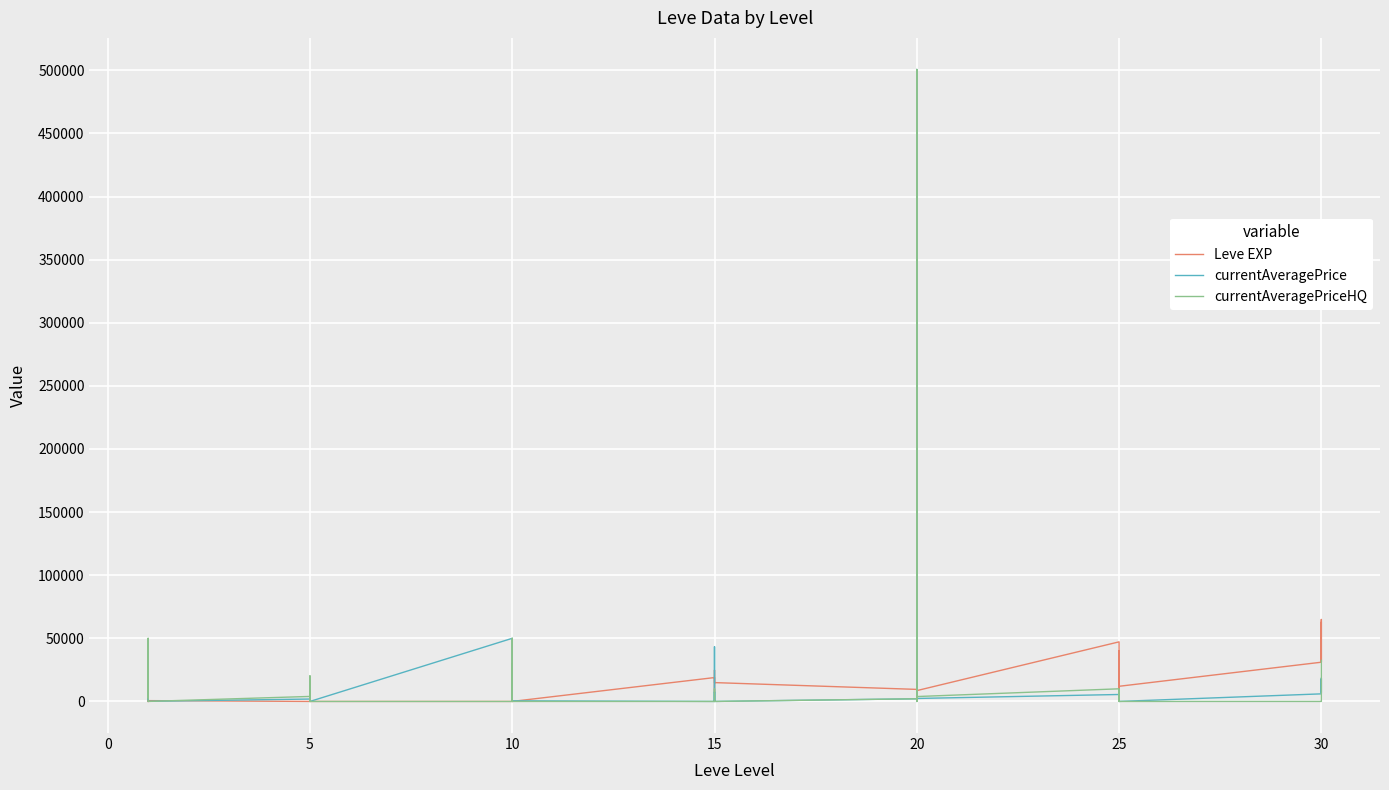

How many times do currentAveragePriceHQ and currentAveragePrice cross each other?

8